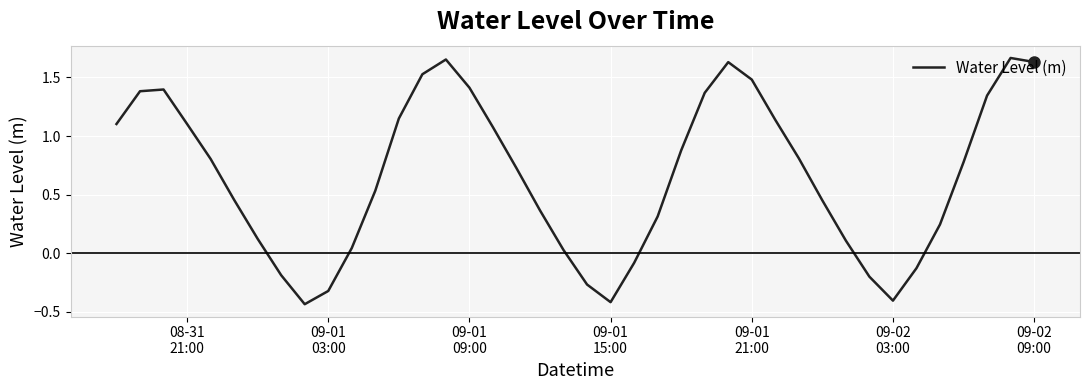

What is the difference between the maximum and minimum values?

2.1